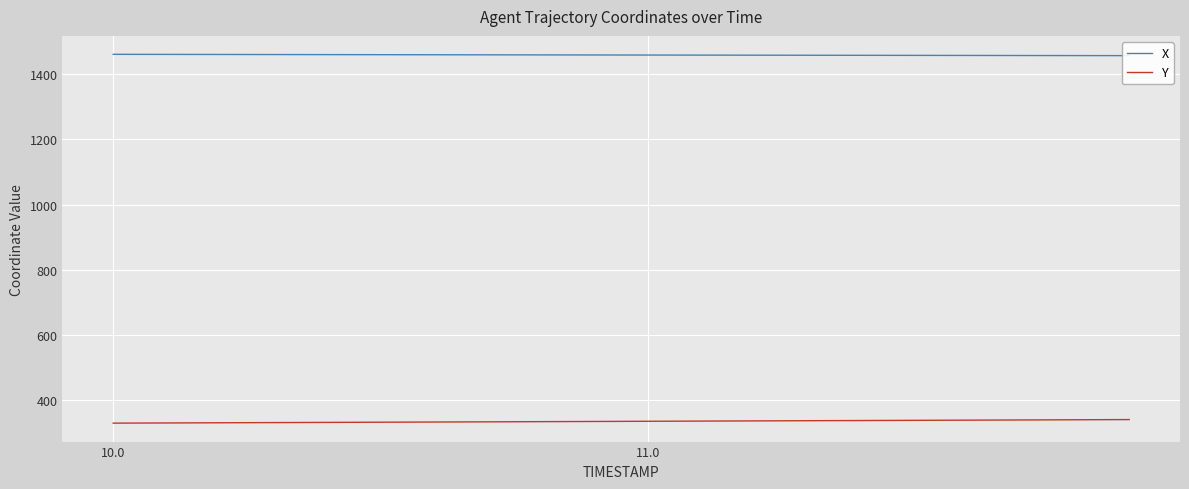

What is the highest value of the Y series?

340.6